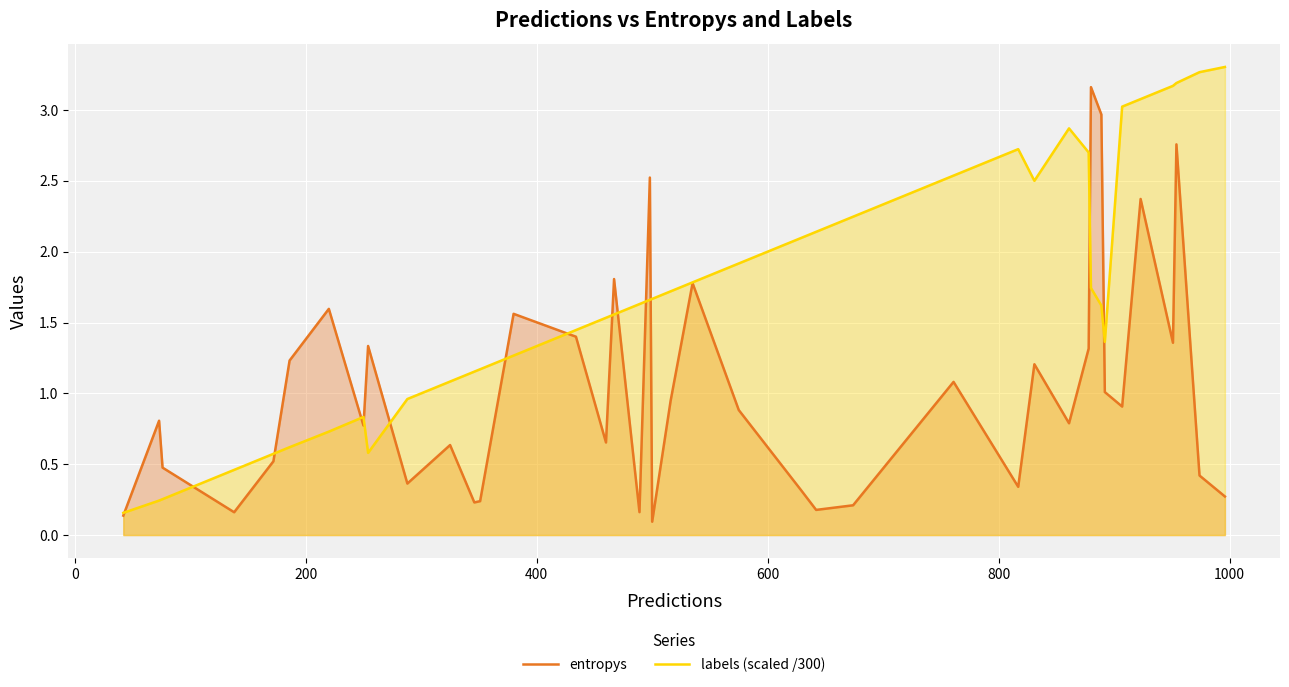

What is the maximum value shown in the chart?

3.3